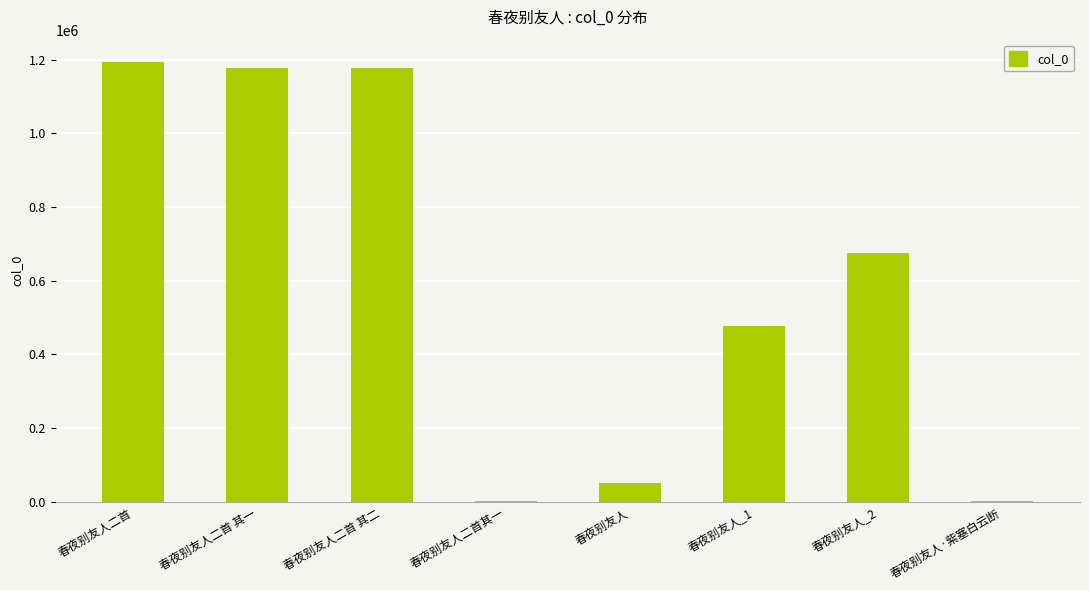

Where is the data nearest to the value 598372?

春夜别友人_2